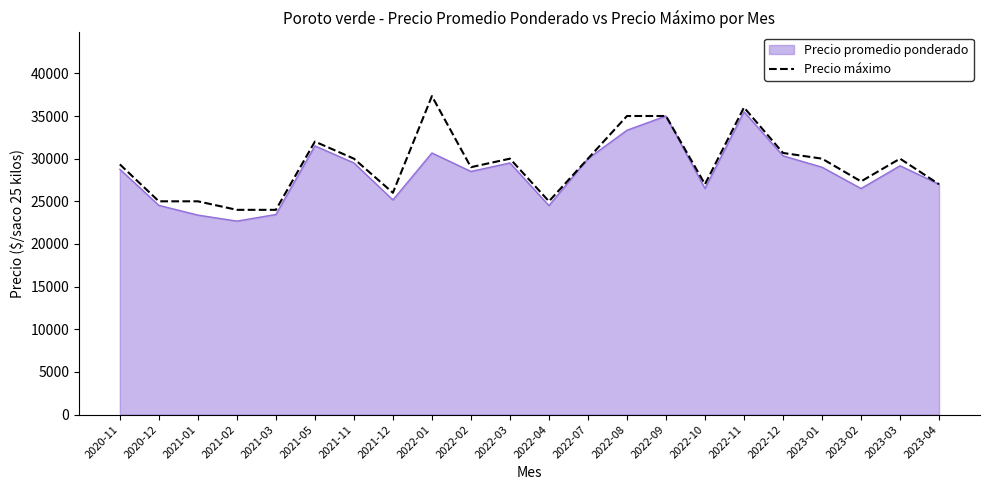

What value does the Precio promedio ponderado series have at 2022-04, to the nearest 100?

24500